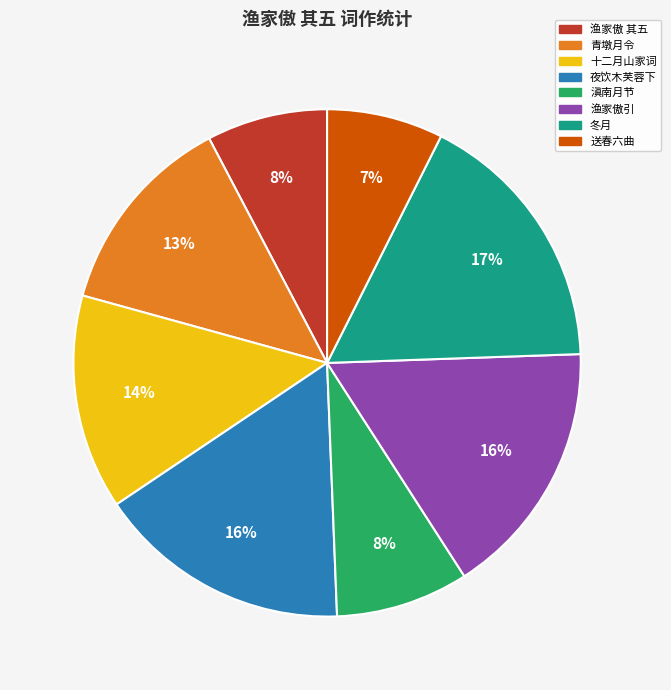

Count the number of slices in the pie.

8